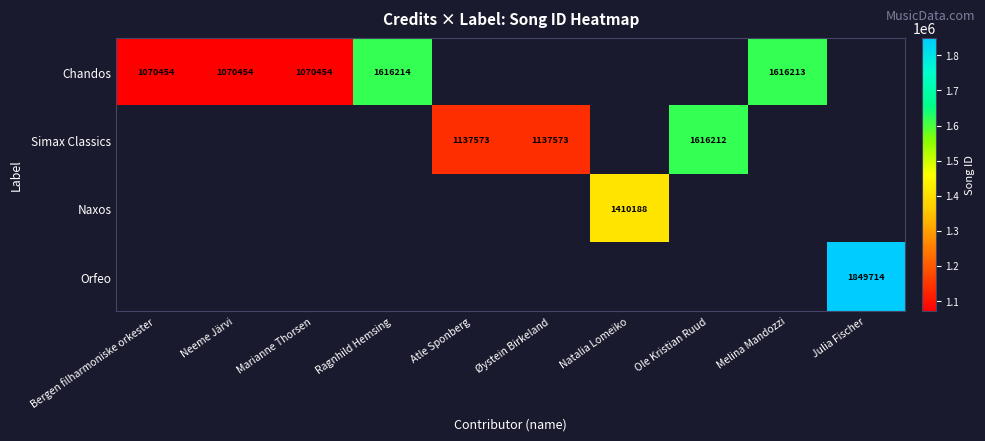

The Chandos series shows 1070454 at Marianne Thorsen. True or false?

True